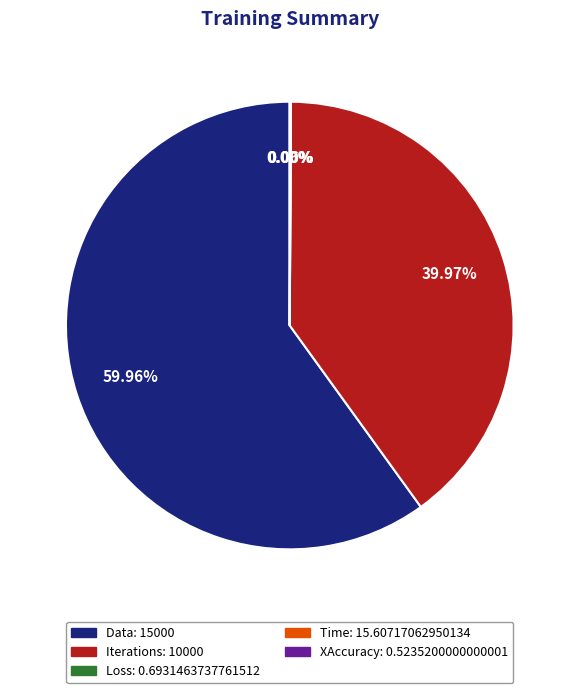

Does Data account for over 50% of the chart?

Yes